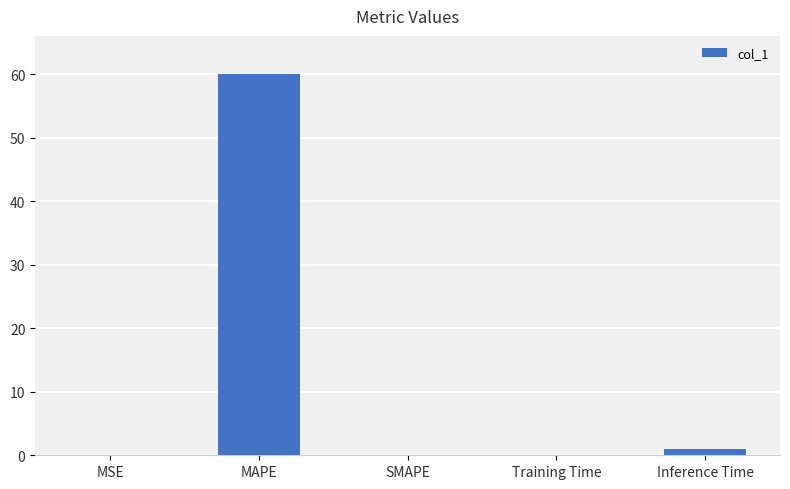

What is the sum of all values?

61.1